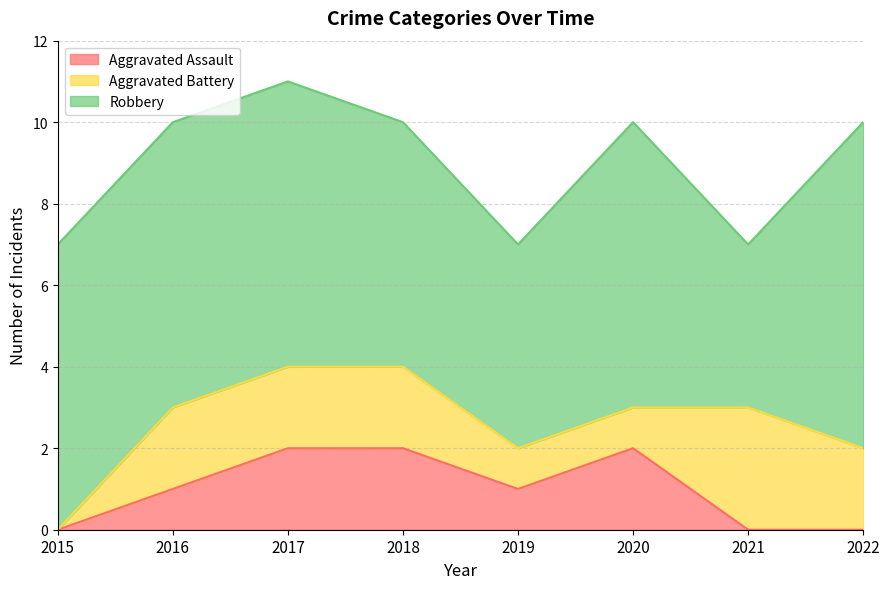

At which category does Aggravated Assault reach its first local peak?

2020